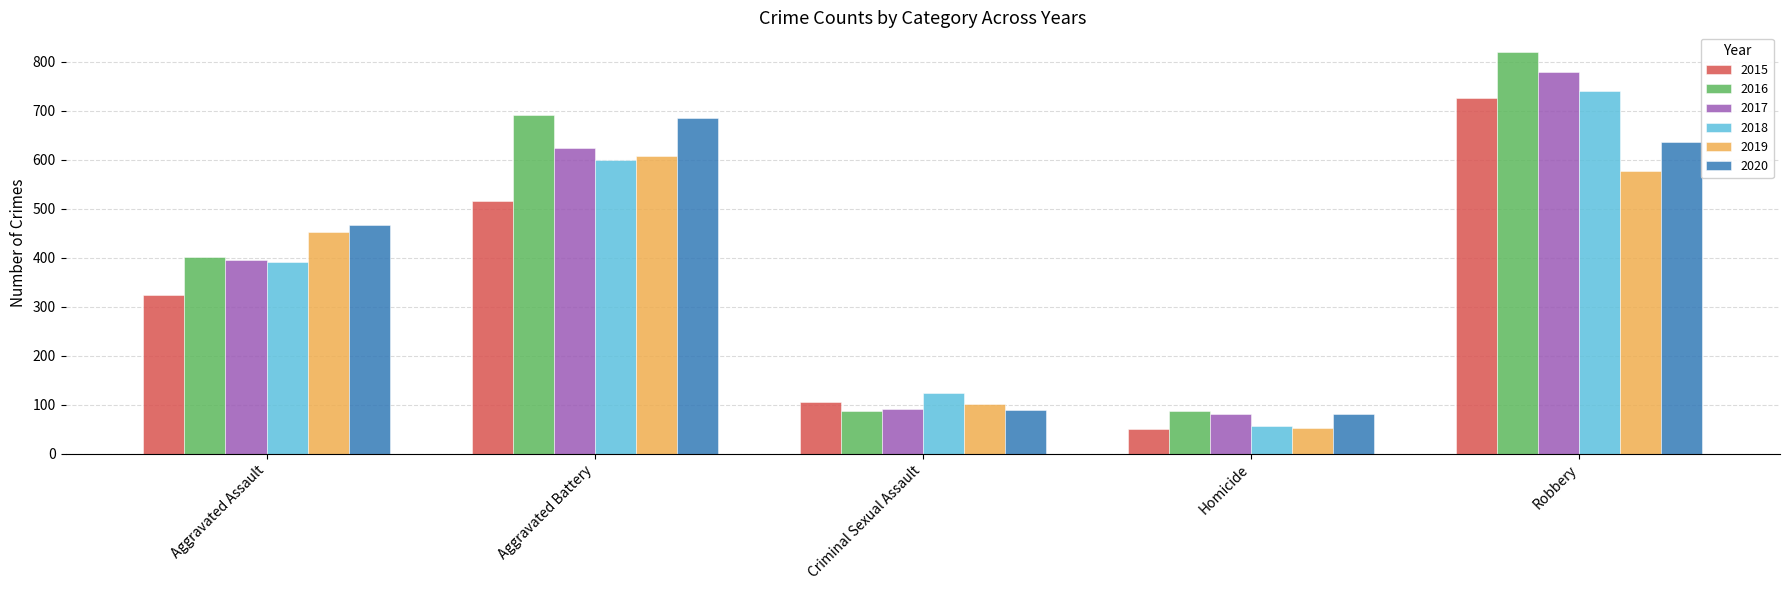

What is the approximate value of 2019 at Aggravated Assault, to the nearest 100?

500